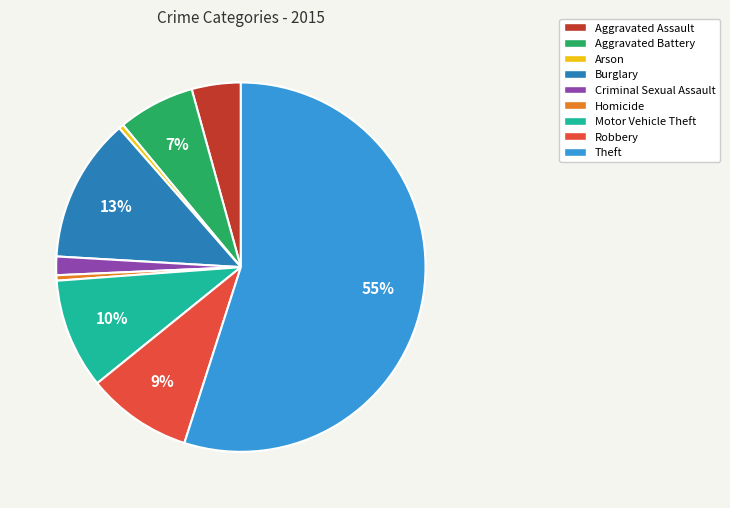

Is it true that Robbery is 9% of the pie?

True